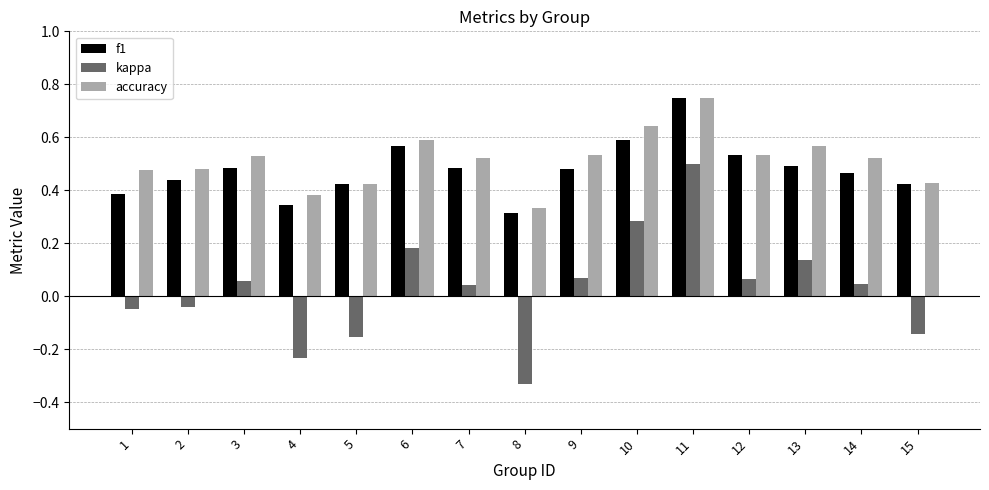

At how many categories does at least one series exceed 0?

15